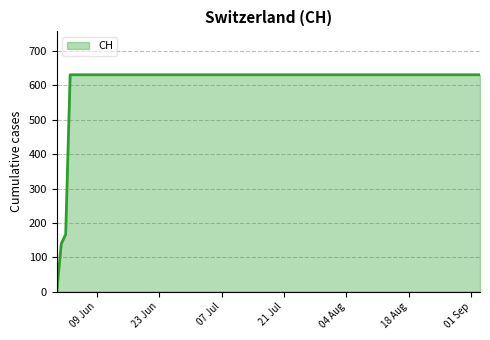

What is the maximum value shown in the chart?

631